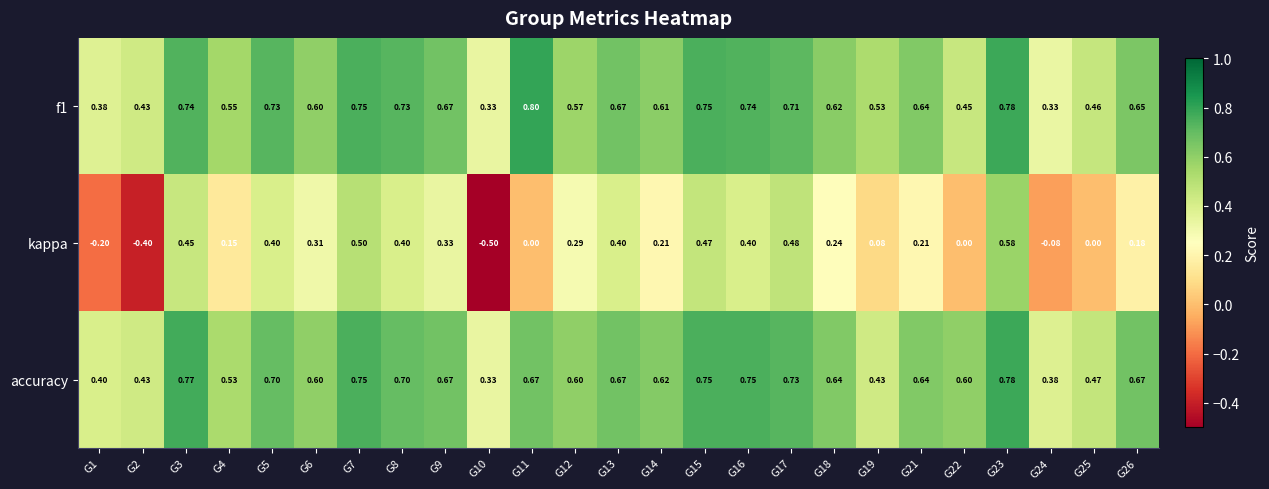

Which series has the widest spread of values?

kappa